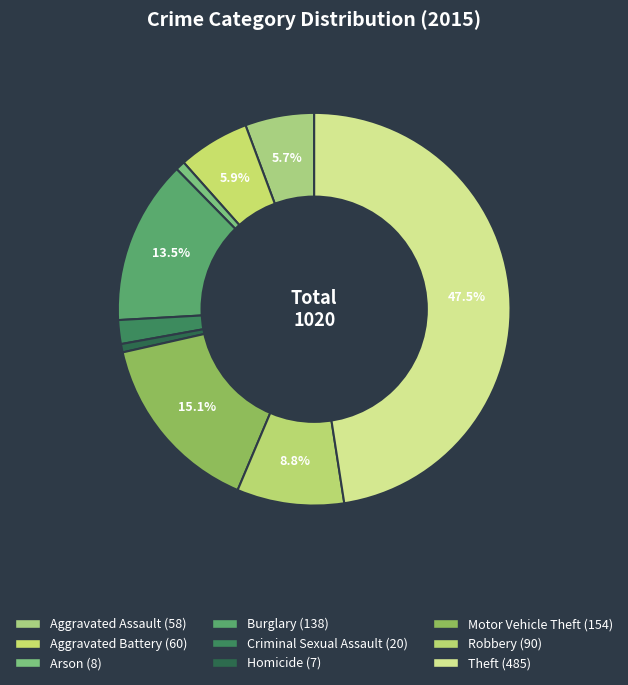

Between Burglary and Motor Vehicle Theft, which is larger?

Motor Vehicle Theft